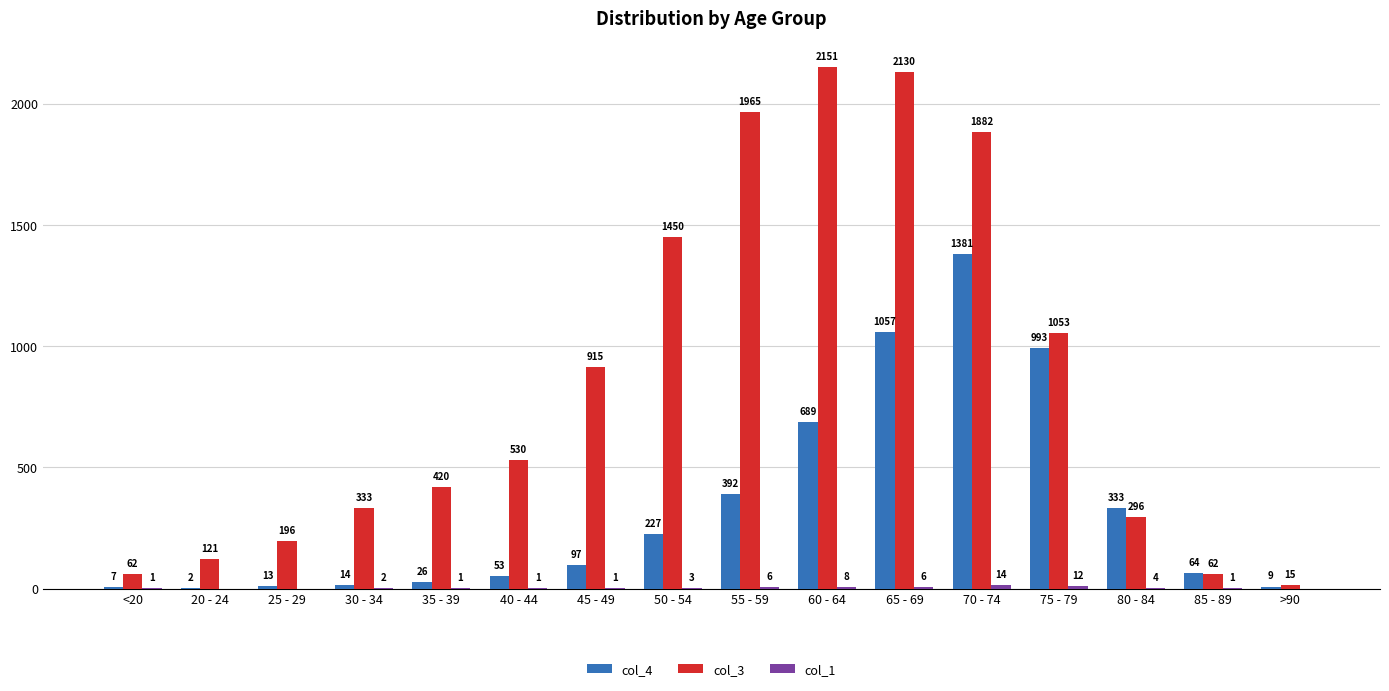

At which category does the chart reach its peak across all series?

60 - 64